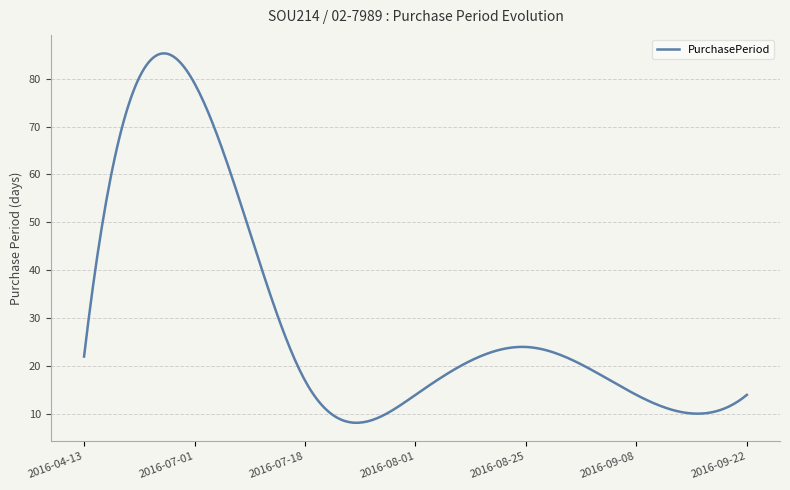

How many lines are shown in the chart?

1